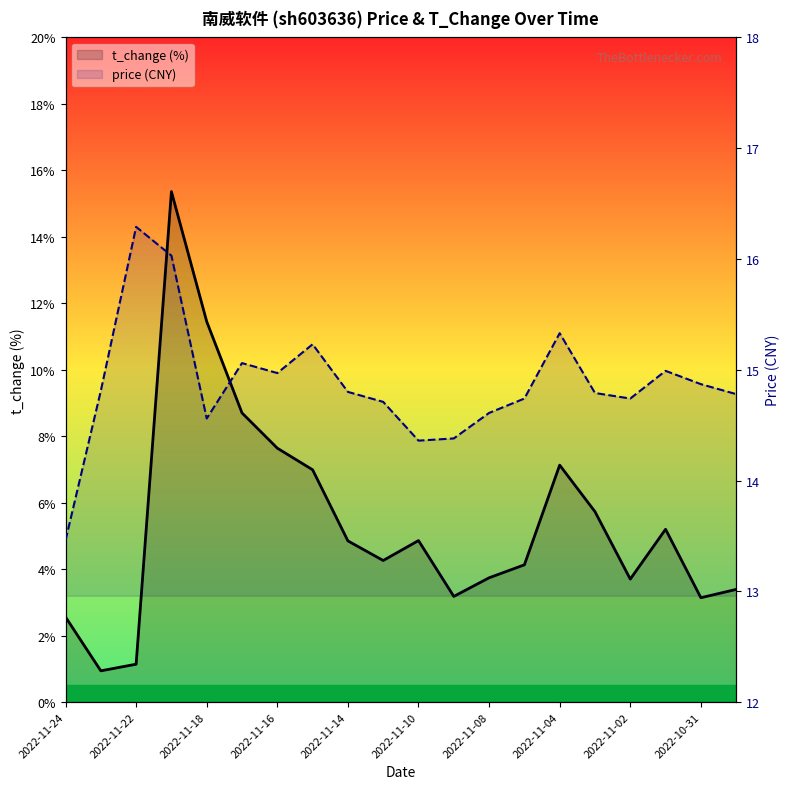

The price series shows 14.7 at 13. True or false?

True